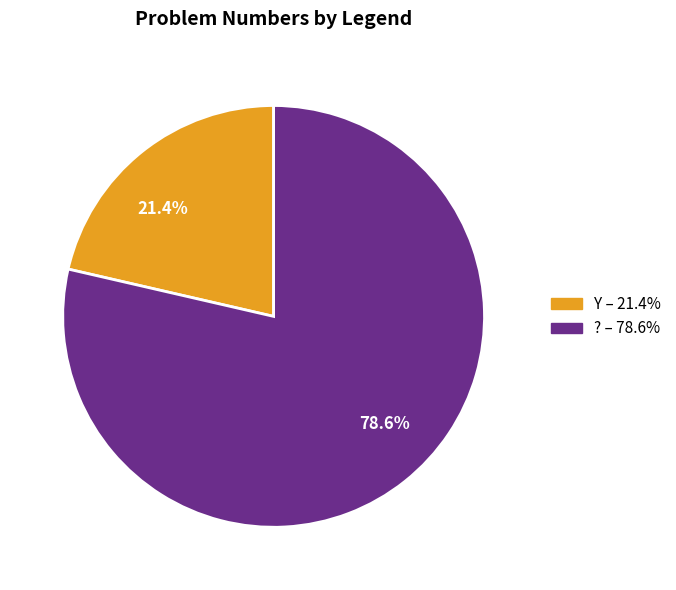

Which has a higher value, 21.4% or 78.6%?

78.6%